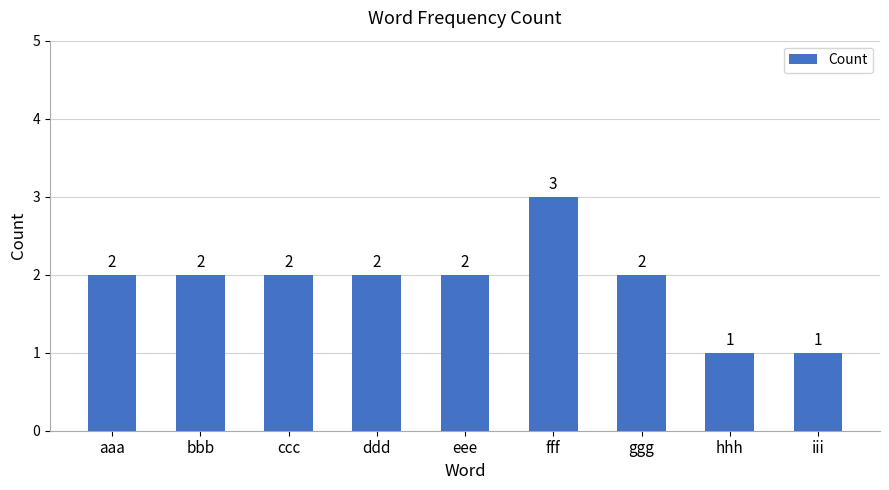

What is the greatest value displayed?

3